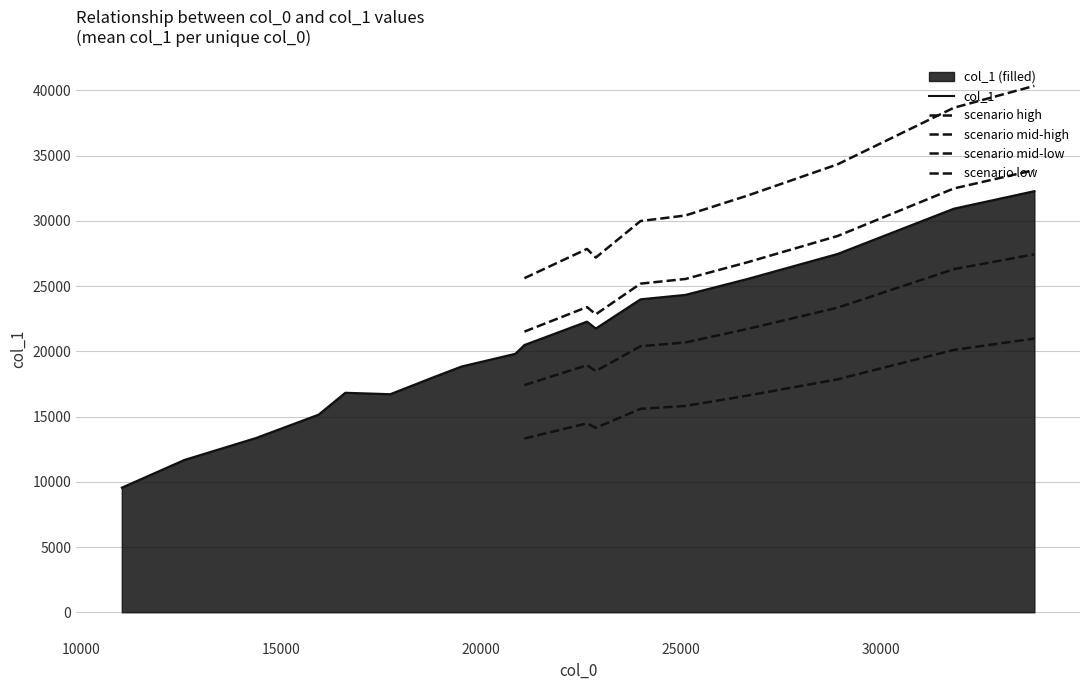

What is the sum of all values?

831786